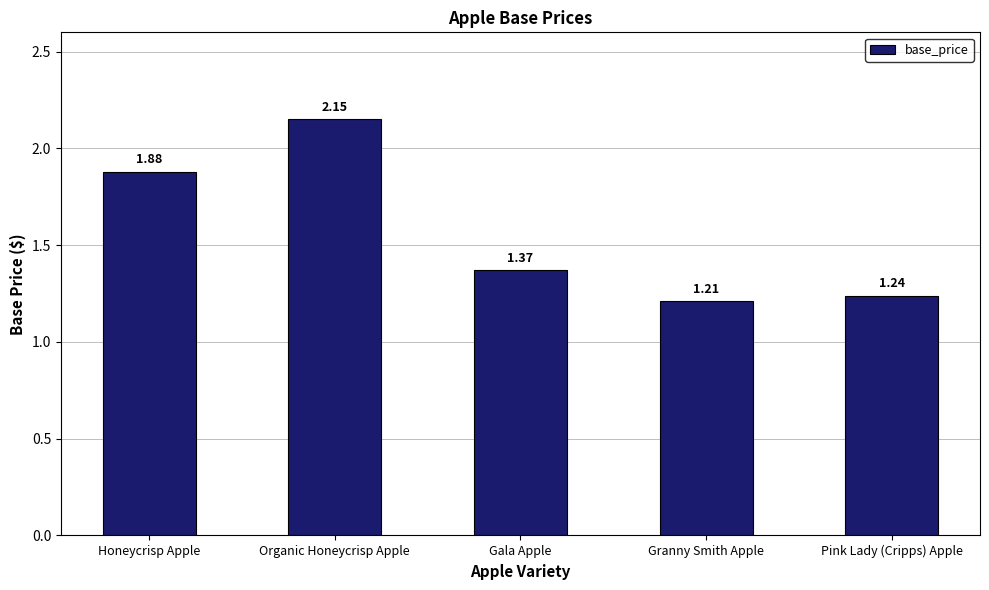

List the labels in order of value, largest first.

Organic Honeycrisp Apple, Honeycrisp Apple, Gala Apple, Pink Lady (Cripps) Apple, Granny Smith Apple